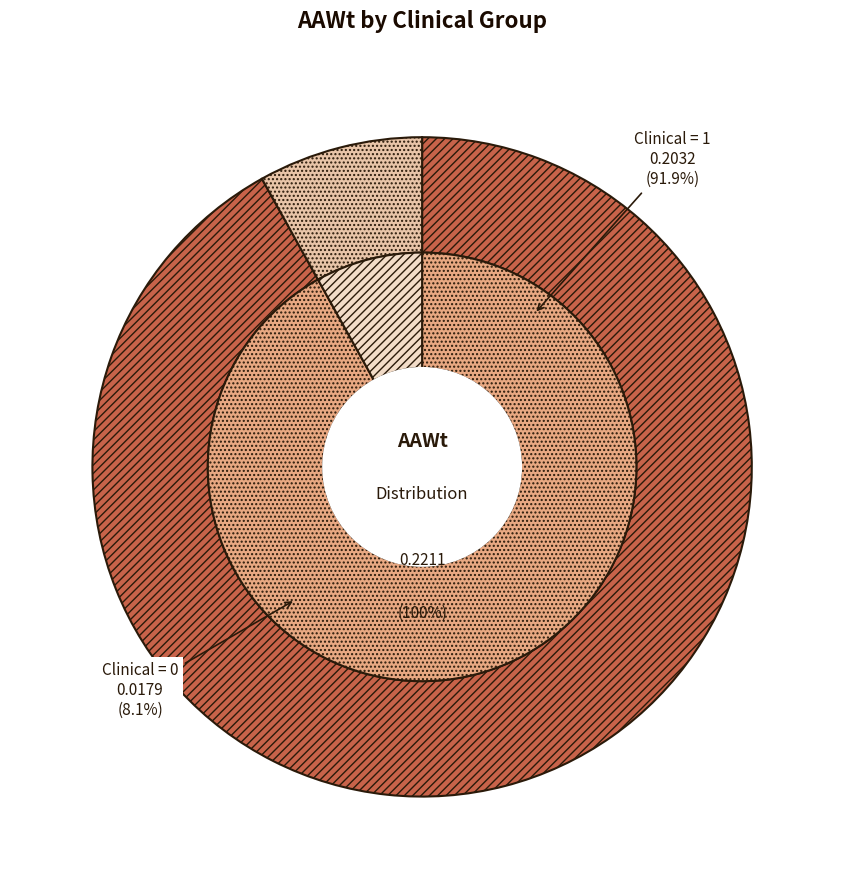

To the nearest percent, what is the average slice percentage?

50%